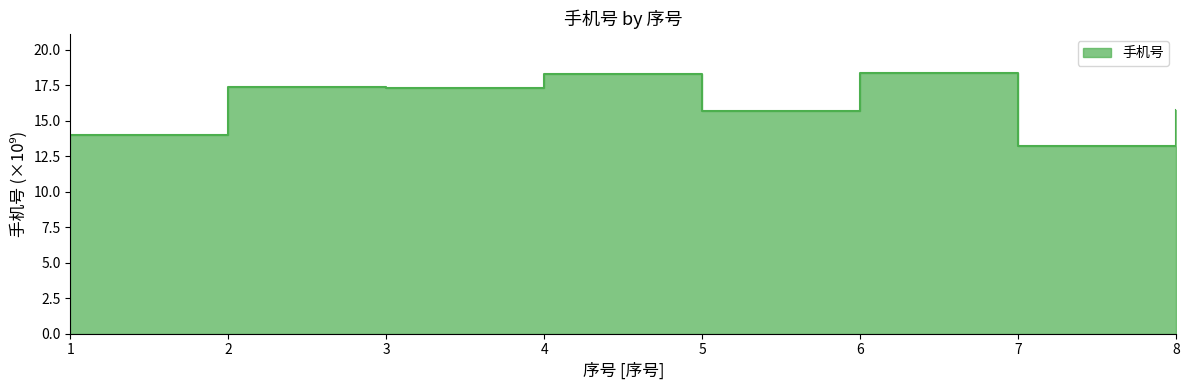

Reading left to right, list all the values displayed in this chart.

1=14.0	2=17.4	3=17.3	4=18.3	5=15.7	6=18.4	7=13.2	8=15.8